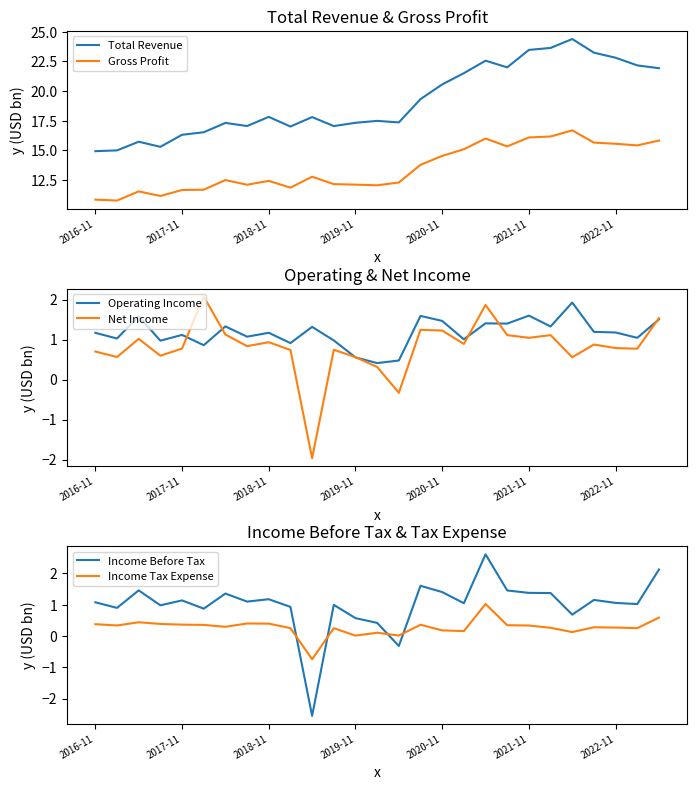

At 21, list the series in order from smallest to largest.

Income Tax Expense, Net Income, Operating Income, Income Before Tax, Gross Profit, Total Revenue